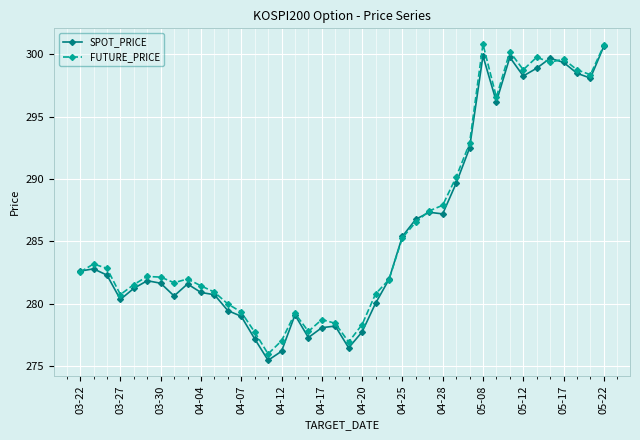

At how many categories does at least one series exceed 295?

10